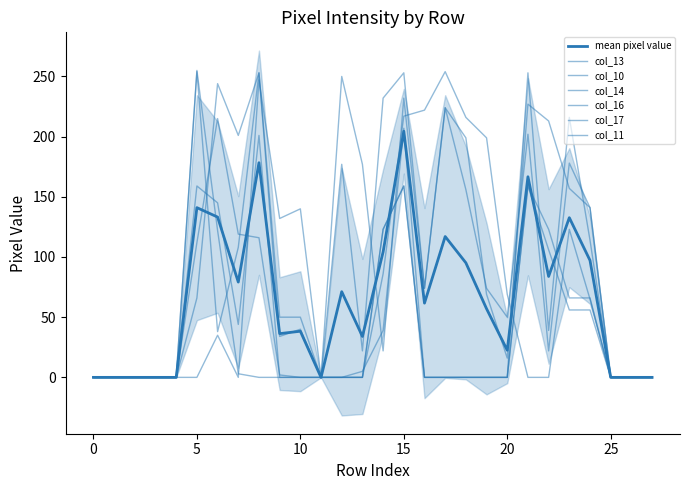

Is this an area chart (filled region under the line)?

No